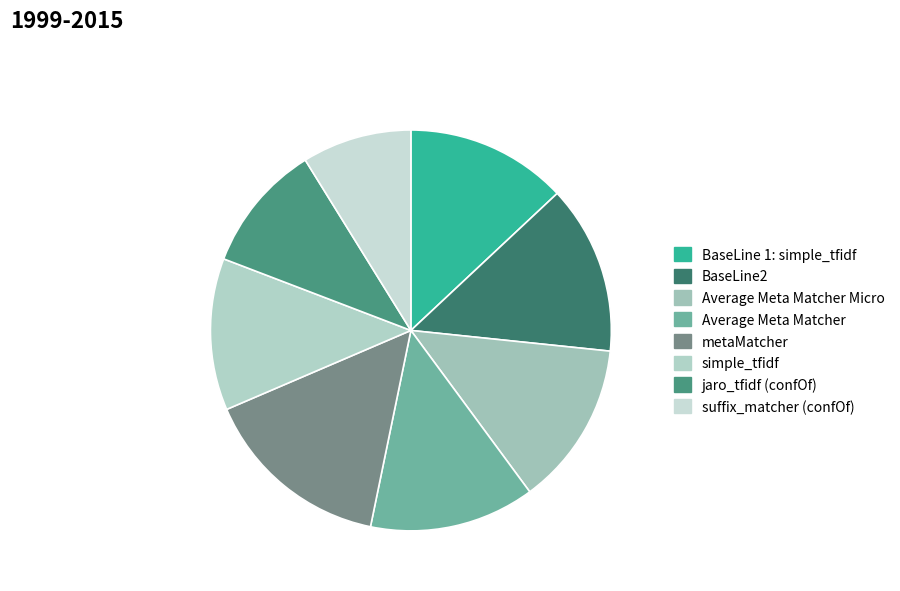

Is there a majority slice in this chart?

No